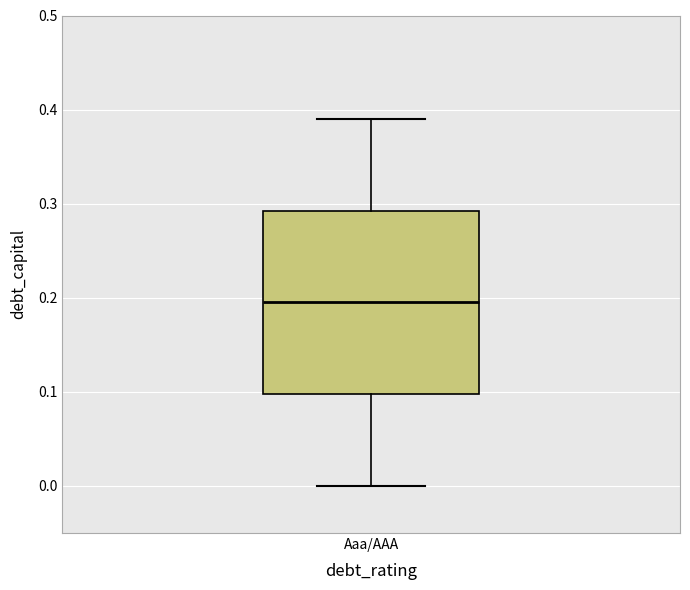

Transcribe this box plot: give where the median line is, the range the box spans, and where the two whiskers end, as read against the y-axis. The values are not printed on the chart, so give them approximately, as read against the axis.

median 0.20, box 0.10 to 0.29, whiskers 0.00 to 0.39